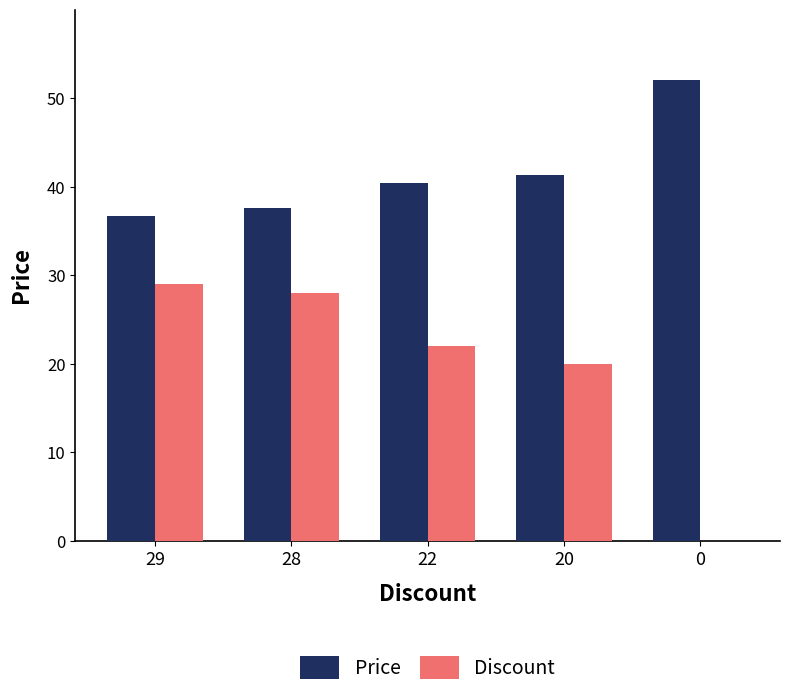

The value of Price at 29 is 36.7. True or false?

True